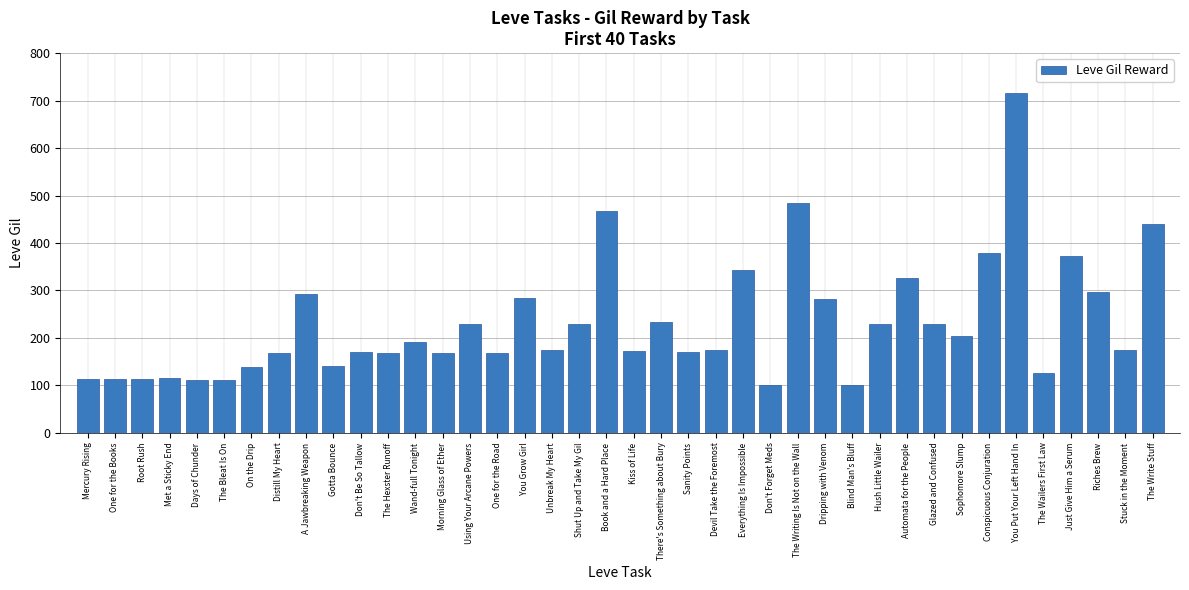

What is the average value?

231